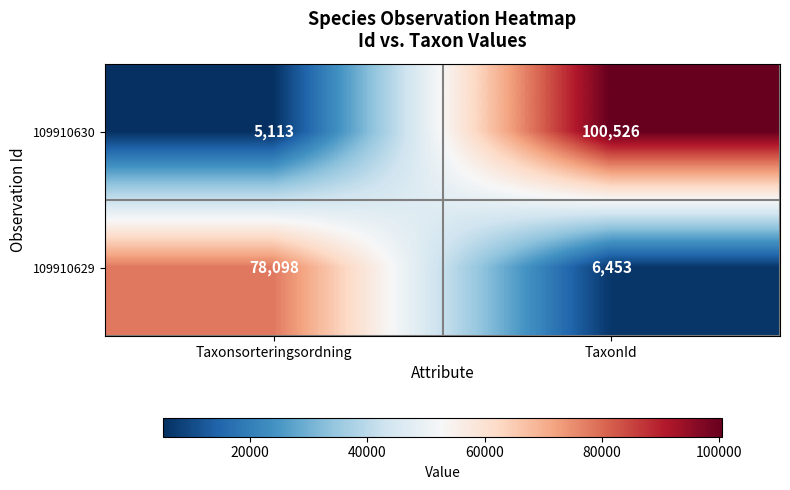

Which label corresponds to the largest value in the chart?

TaxonId